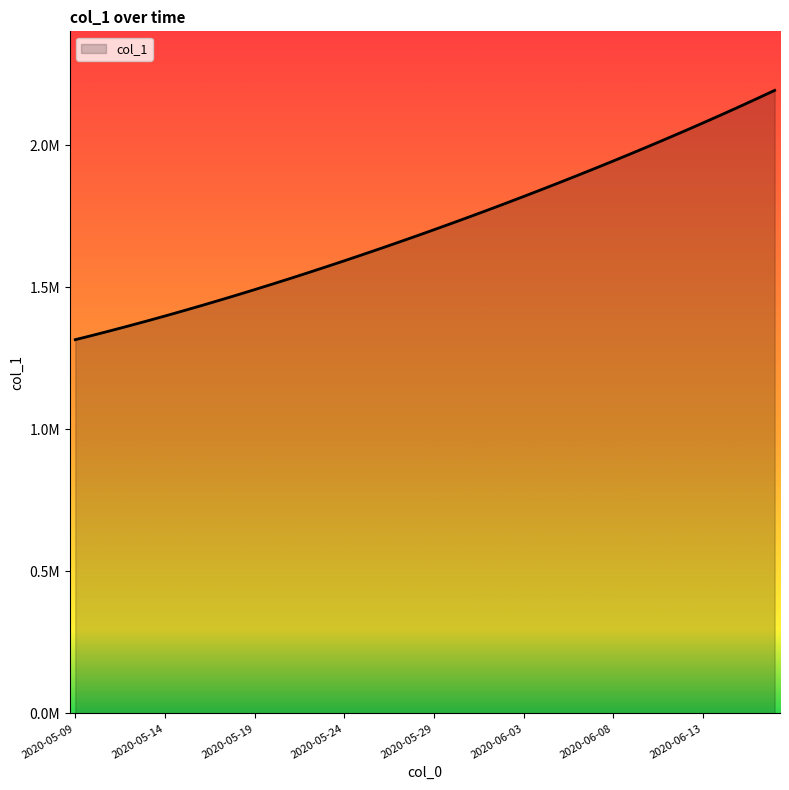

Reading left to right, what are all the values shown in this chart?

1315099.0	1330941.6	1347197.2	1363857.9	1380917.0	1398365.8	1416195.4	1434398.8	1452968.0	1471894.0	1491172.1	1510796.2	1530759.4	1551053.9	1571671.5	1592604.1	1613845.5	1635391.5	1657240.6	1679393.9	1701853.6	1724622.9	1747703.8	1771098.0	1794806.8	1818831.0	1843172.0	1867832.5	1892816.2	1918129.5	1943780.6	1969780.8	1996143.0	2022881.6	2050012.4	2077551.8	2105517.2	2133928.5	2162807.8	2192182.0